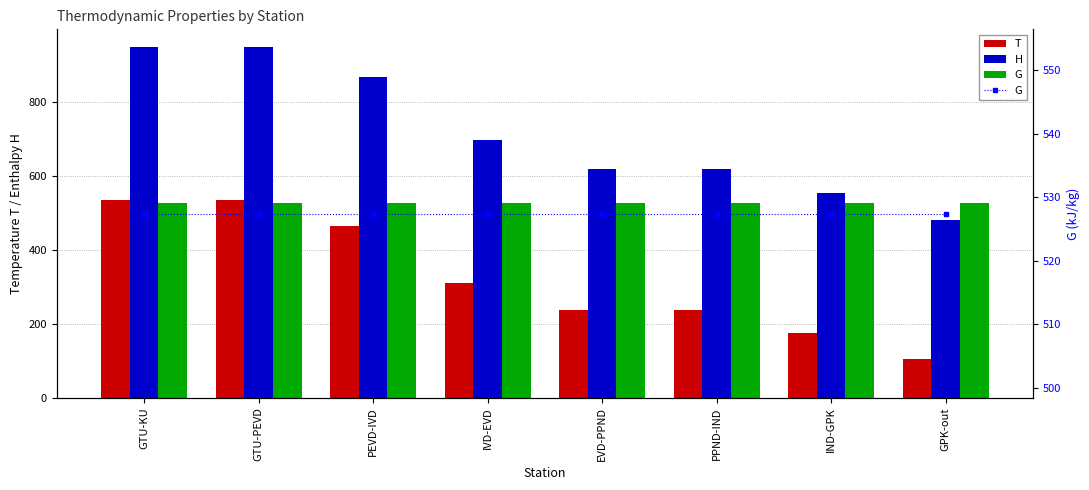

Where does the H series first go above 697?

GTU-KU